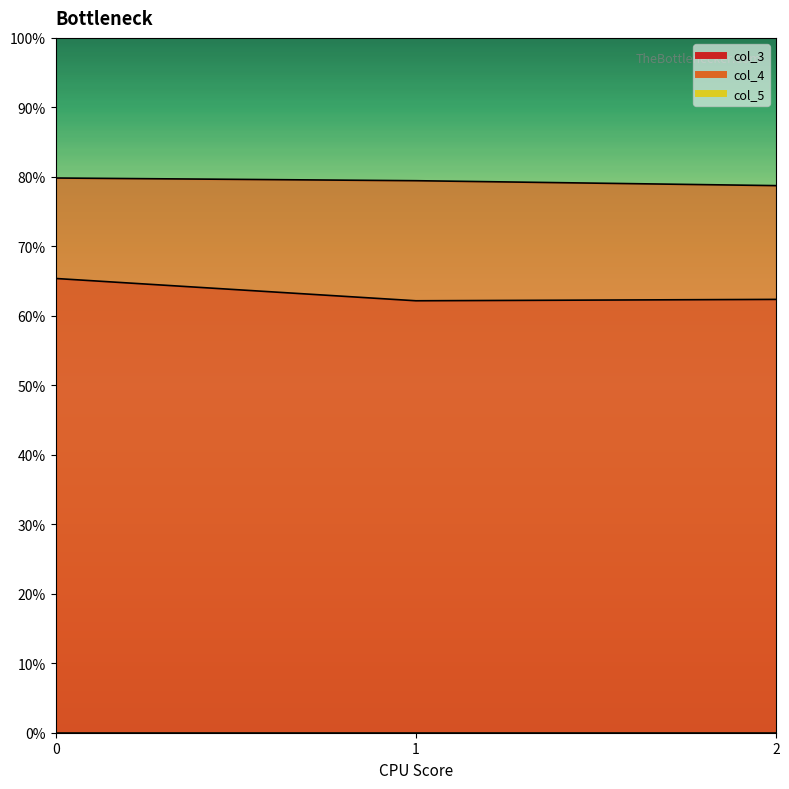

Reading left to right, list all the values displayed in this chart.

col_3: 0=0.7	1=0.6	2=0.6
col_4: 0=0.8	1=0.8	2=0.8